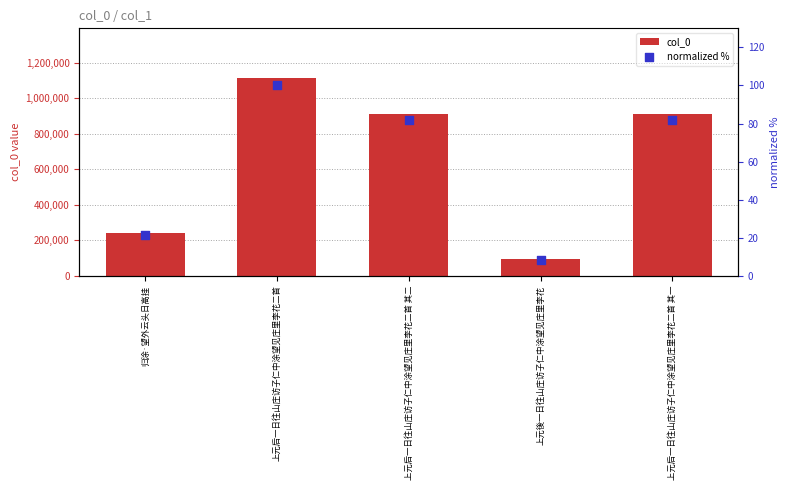

At which category is the sum across all series the highest?

上元后一日往山庄访子仁中涂望见庄里李花二首